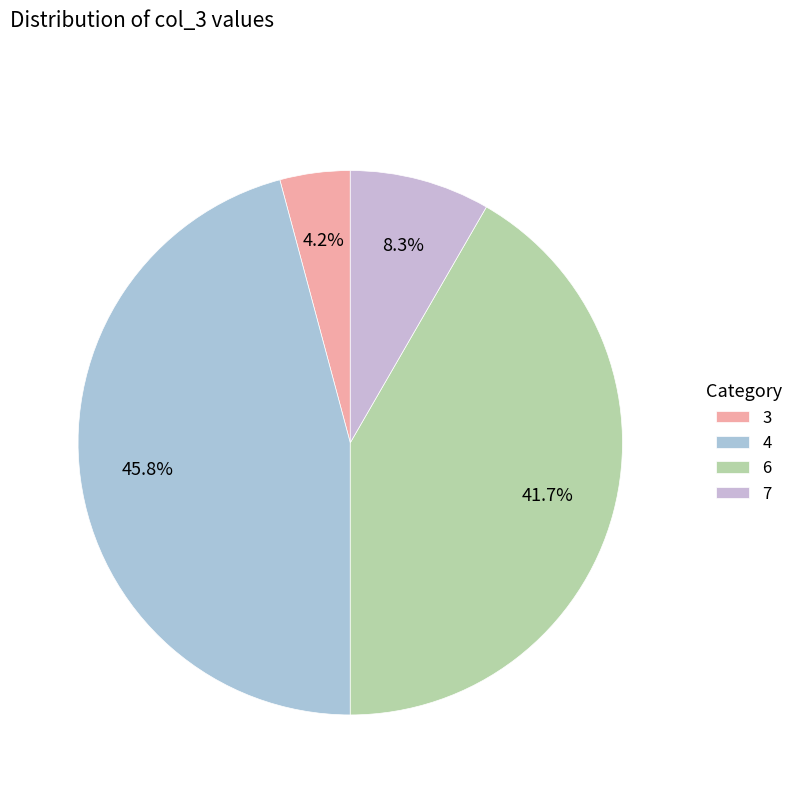

Which slice is the smallest?

3